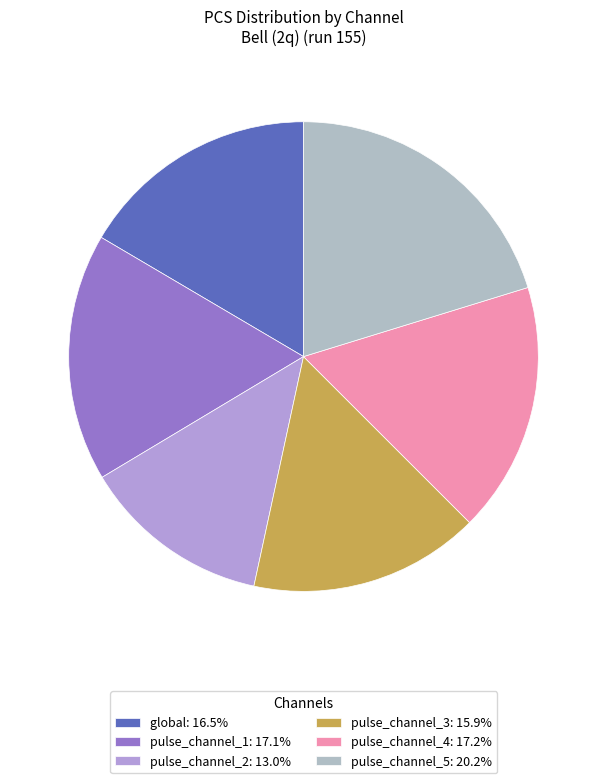

Which has a higher value, global or pulse_channel_5?

pulse_channel_5